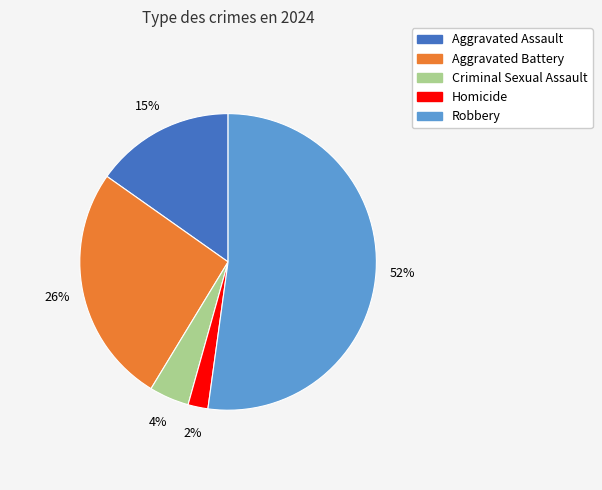

Rank the categories by value from highest to lowest.

Robbery, Aggravated Battery, Aggravated Assault, Criminal Sexual Assault, Homicide